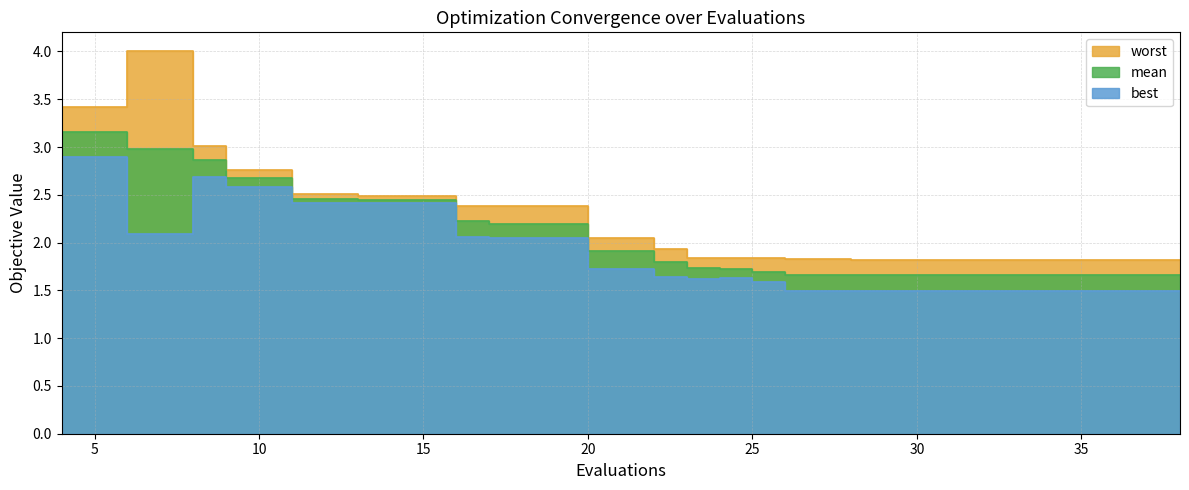

True or false: worst and mean intersect in this chart.

False